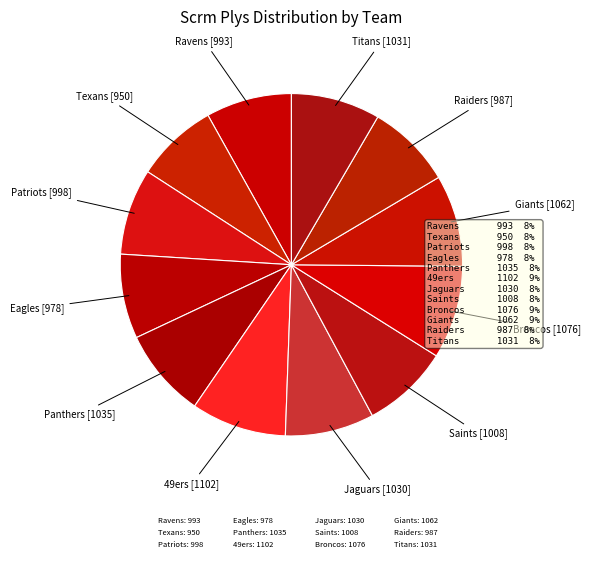

The Raiders slice represents 15% of the pie. True or false?

False